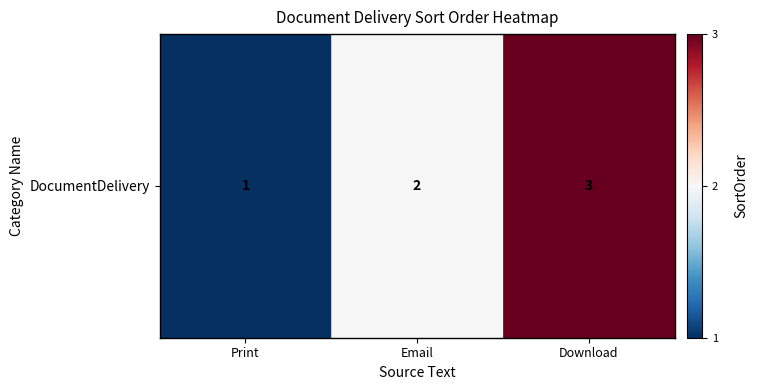

List the labels in order of value, smallest first.

Print, Email, Download